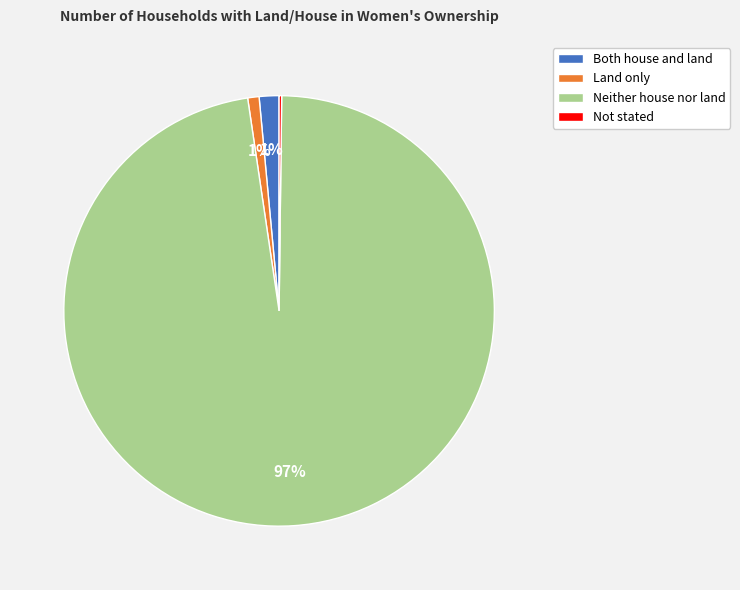

Which category has the biggest portion of the pie?

Neither house nor land